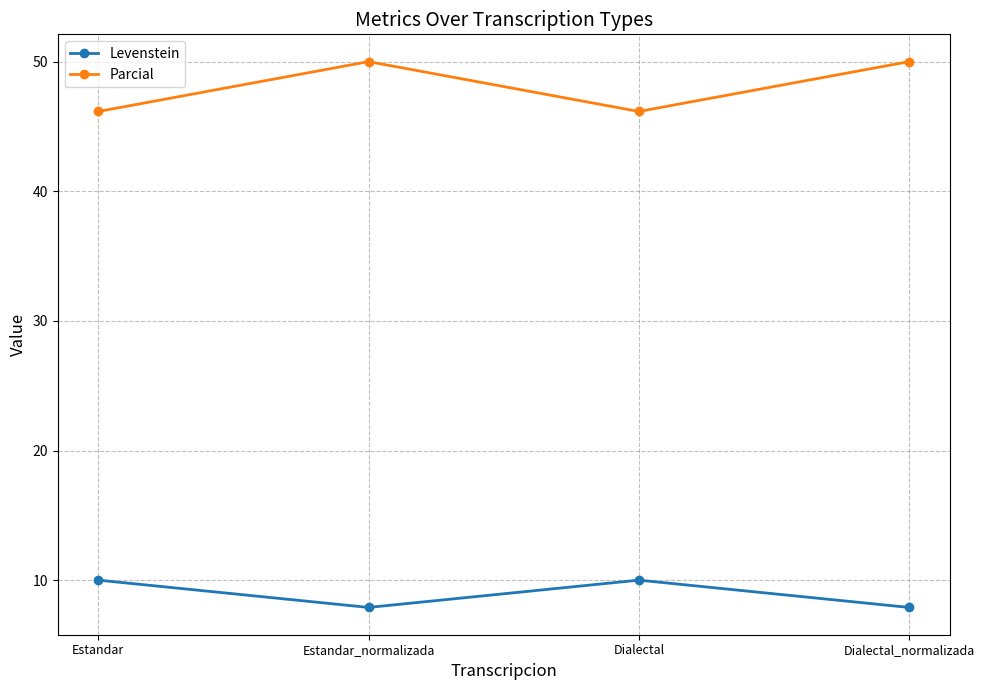

Is this an area chart (filled region under the line)?

No